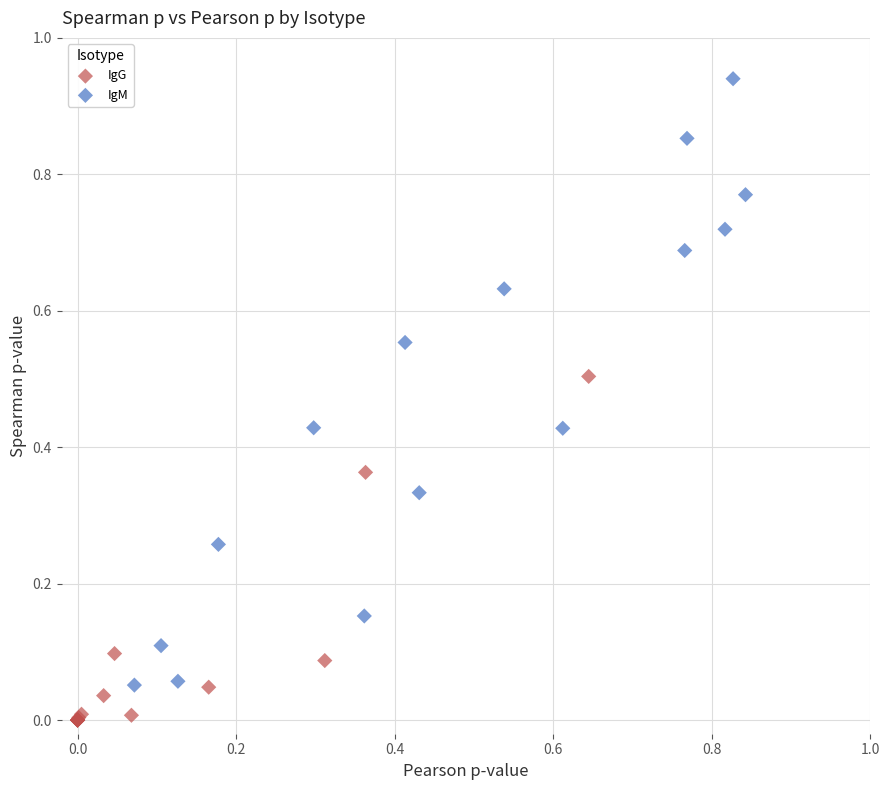

Which series reaches the minimum Y coordinate?

IgG